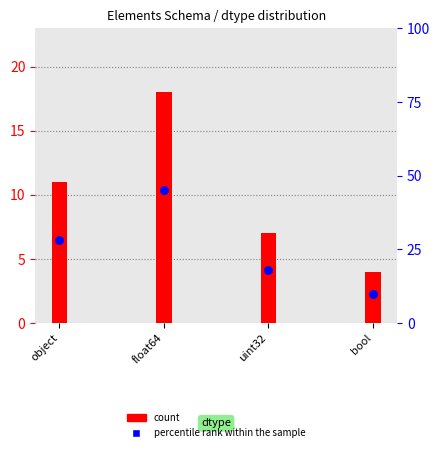

Which series reaches the maximum Y coordinate?

percentile rank within the sample